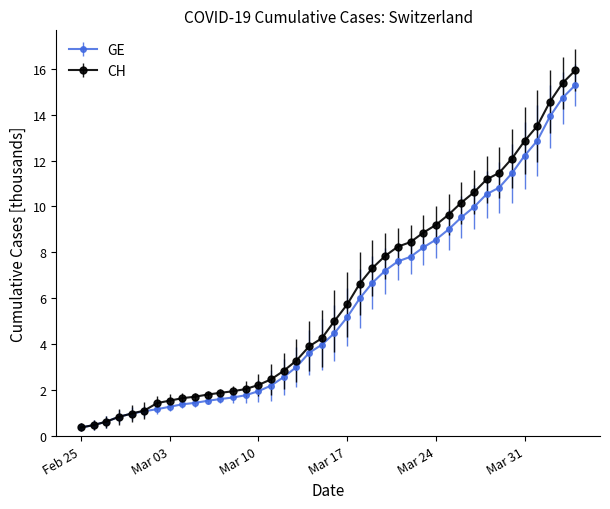

What is the value of the CH point at the 12th from the left?

1.9